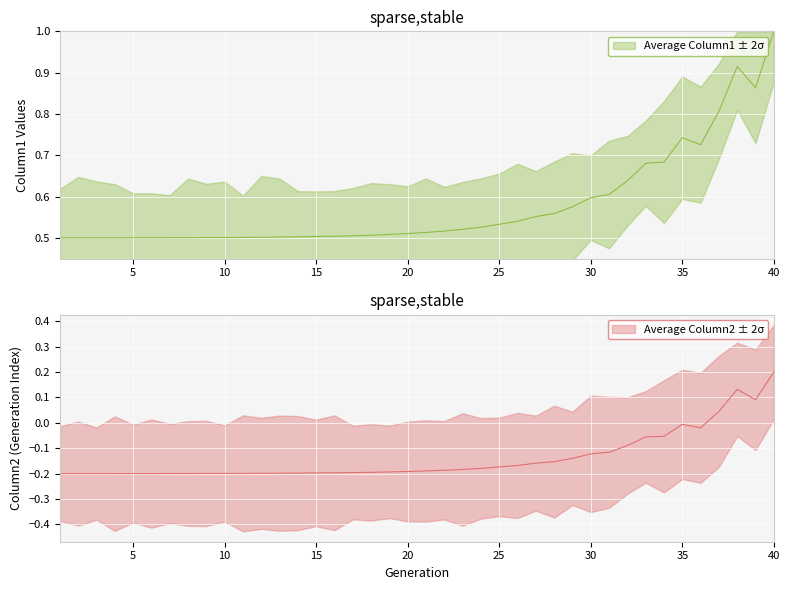

True or false: the data has more than 0 interior local peaks.

True